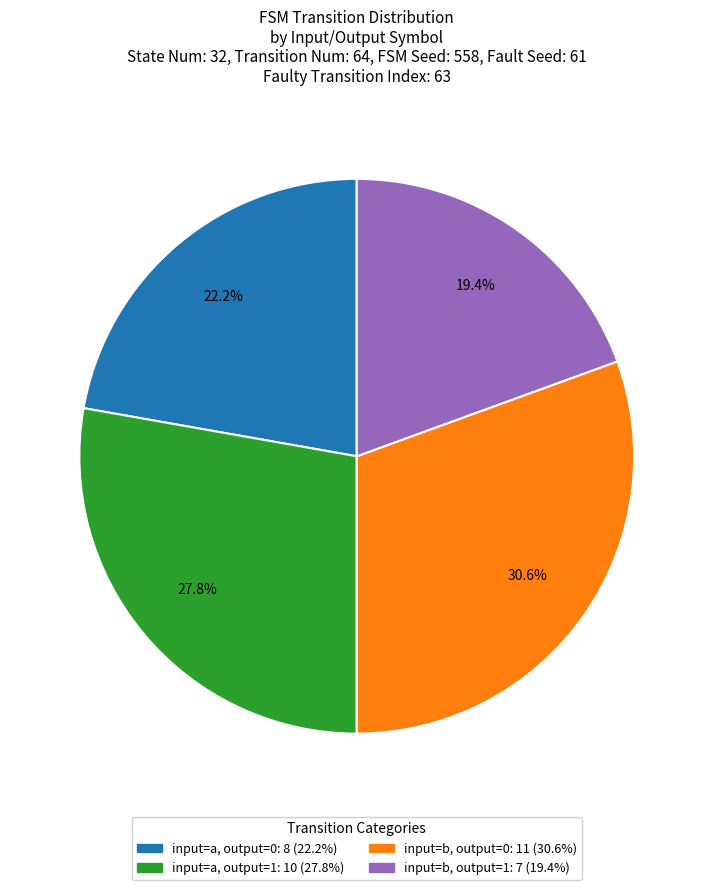

To the nearest percent, what is the average slice percentage?

25%